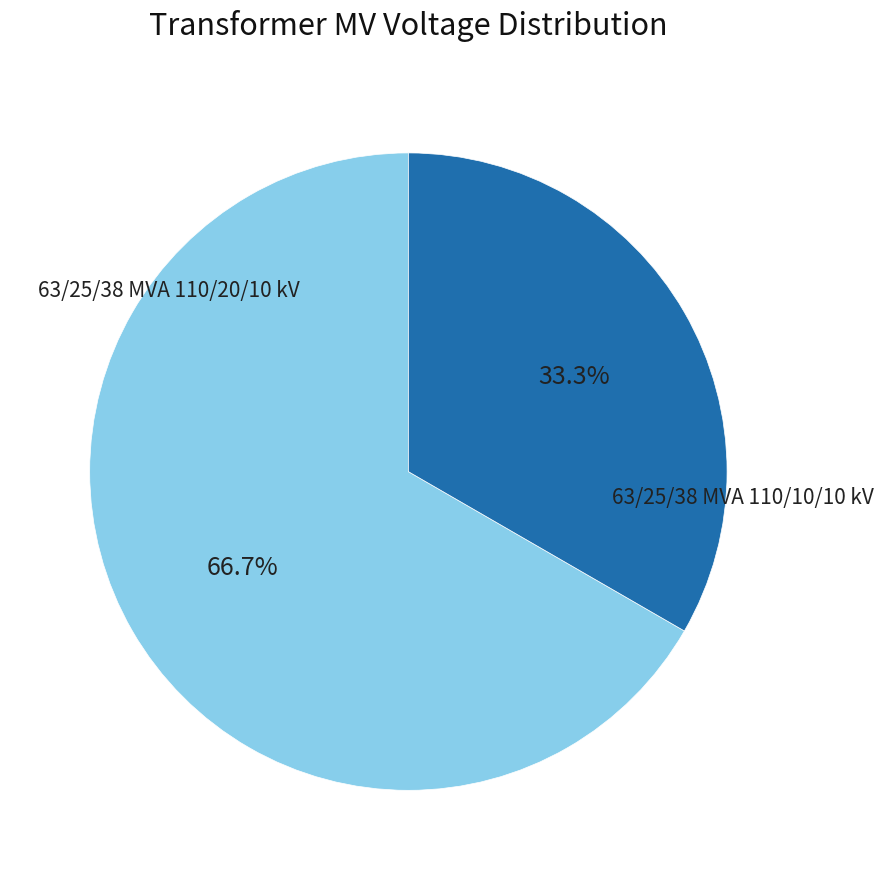

Does any single category account for the majority?

Yes